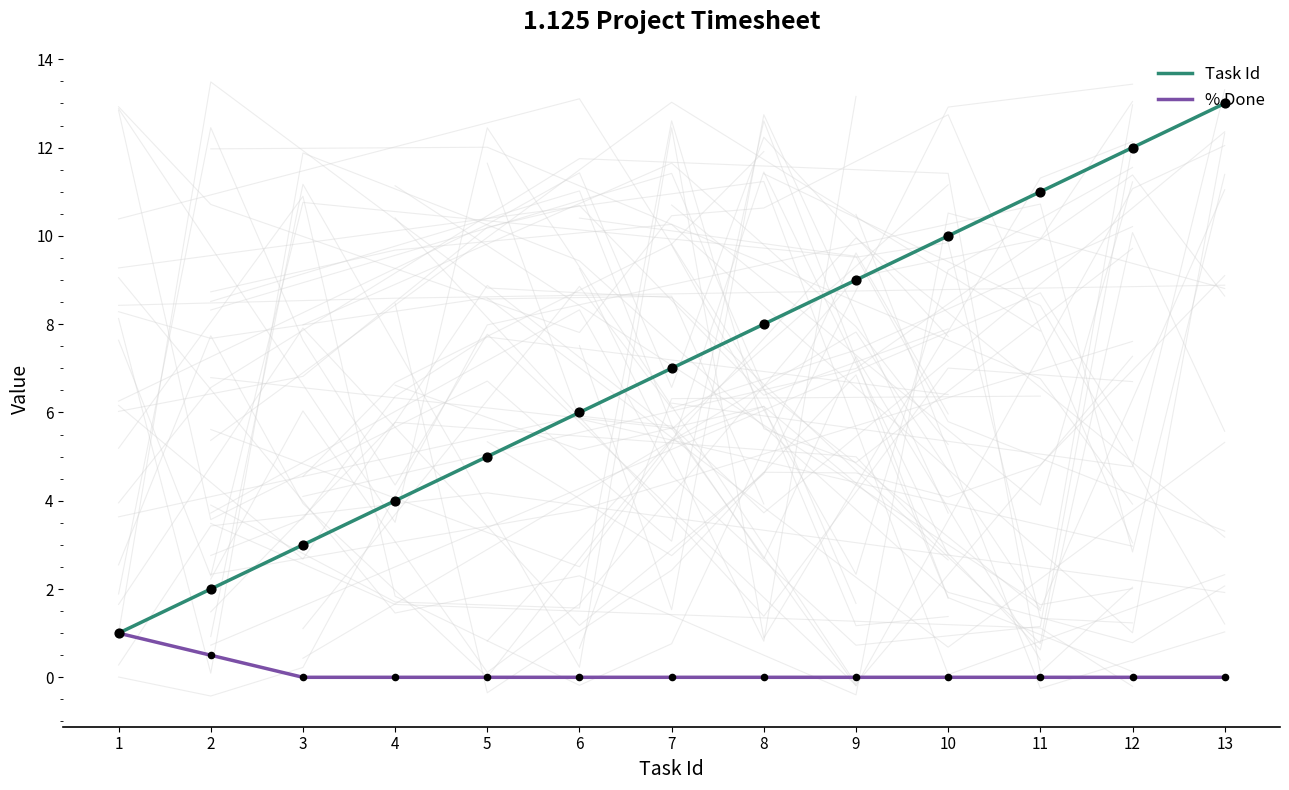

What is the total value across all series at 5?

5.0